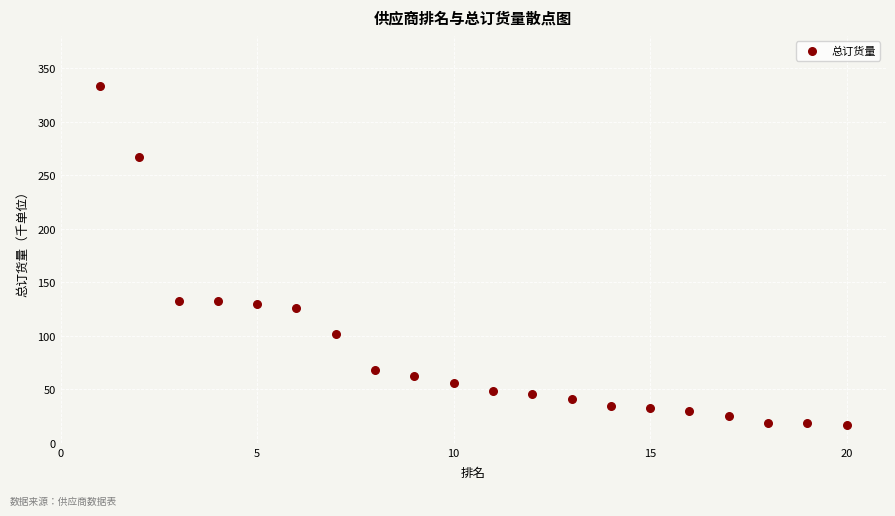

What is the range of X values (max minus min)?

19.0